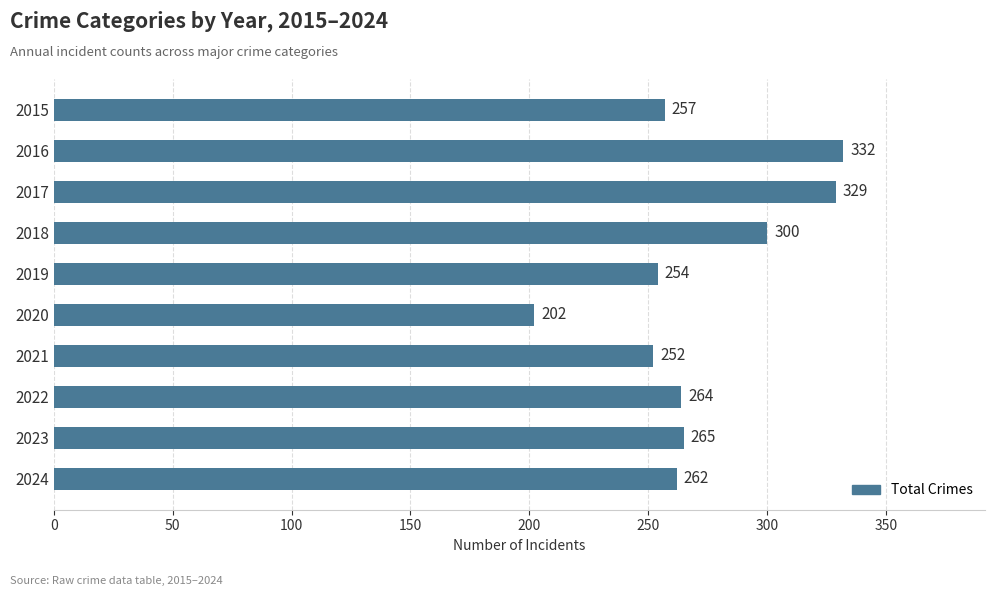

At which label is the value closest to 267?

2023